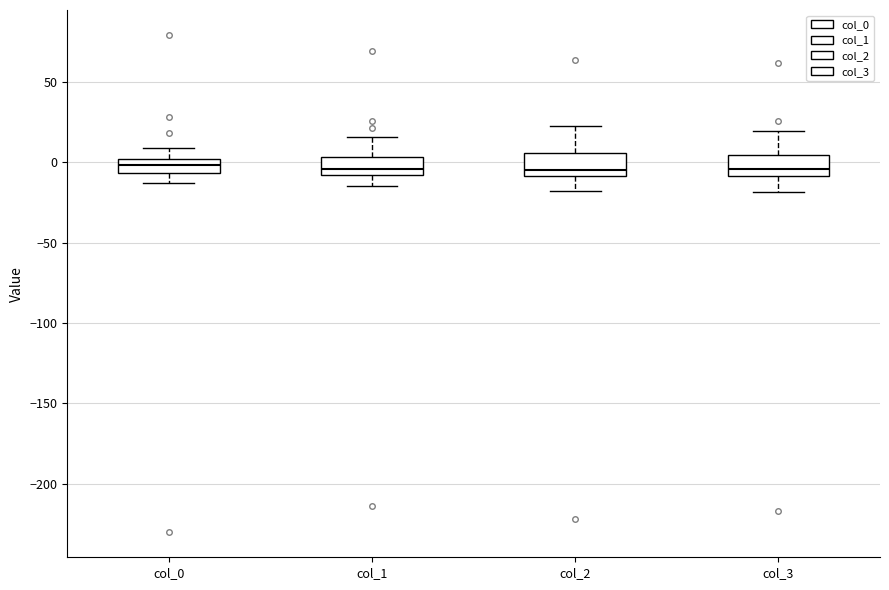

Where is the upper edge of the box for col_0 on the y-axis? The values are not printed on the chart, so give them approximately, as read against the axis.

0